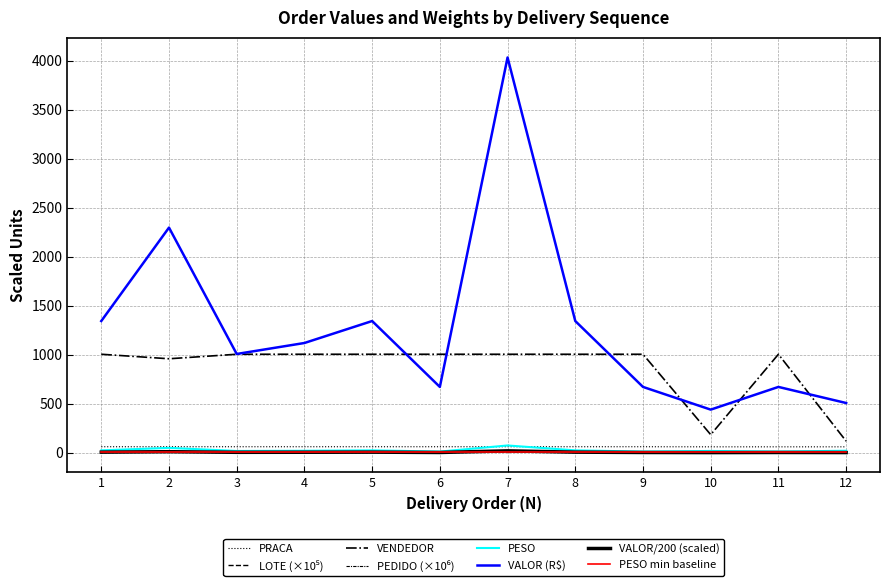

Where do PRACA and PESO first cross each other?

6 and 7